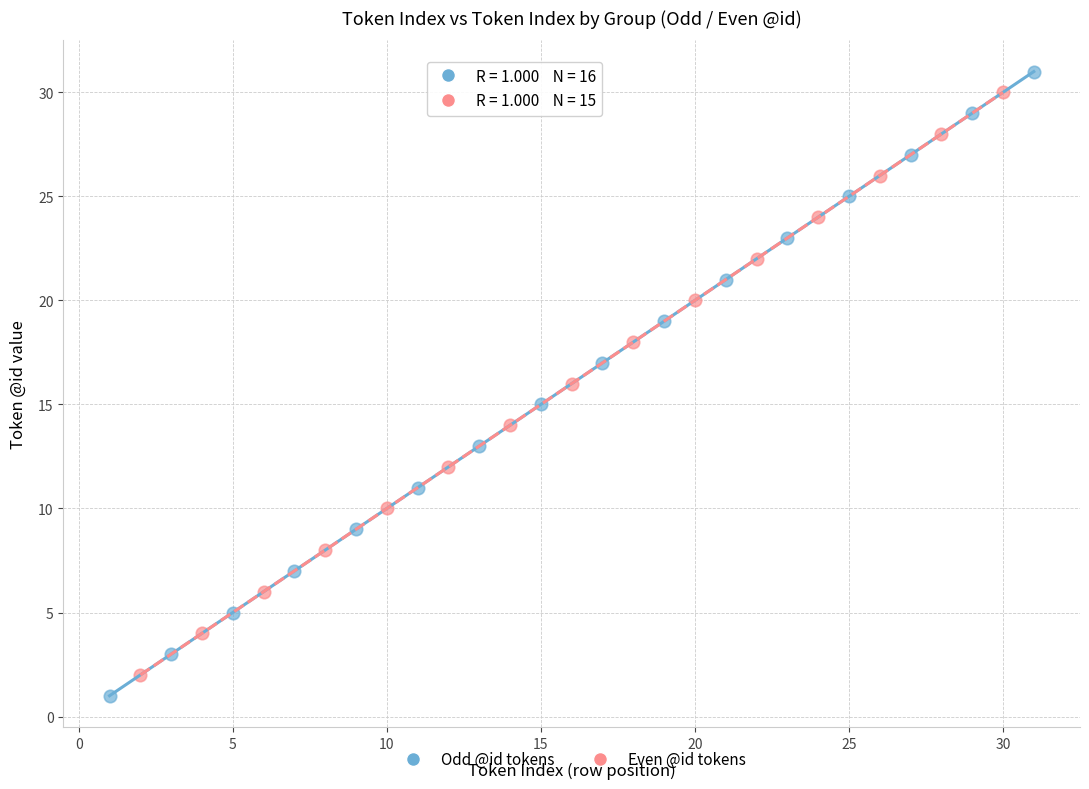

Which series reaches the maximum Y coordinate?

Odd @id tokens